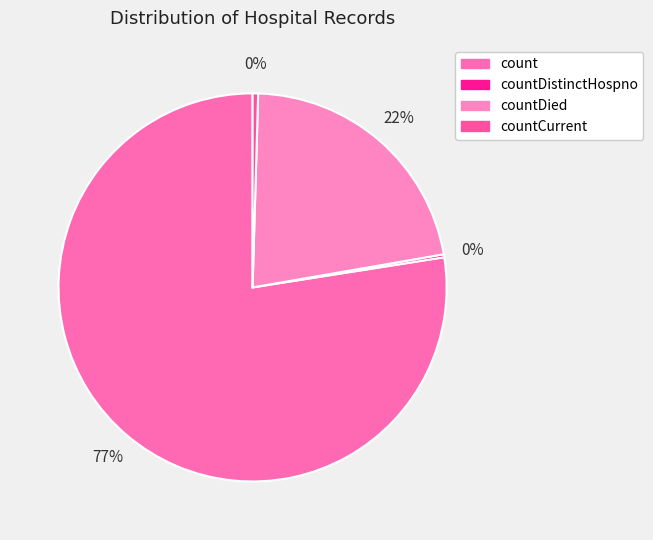

What portion of the pie excludes countDistinctHospno?

99.8%